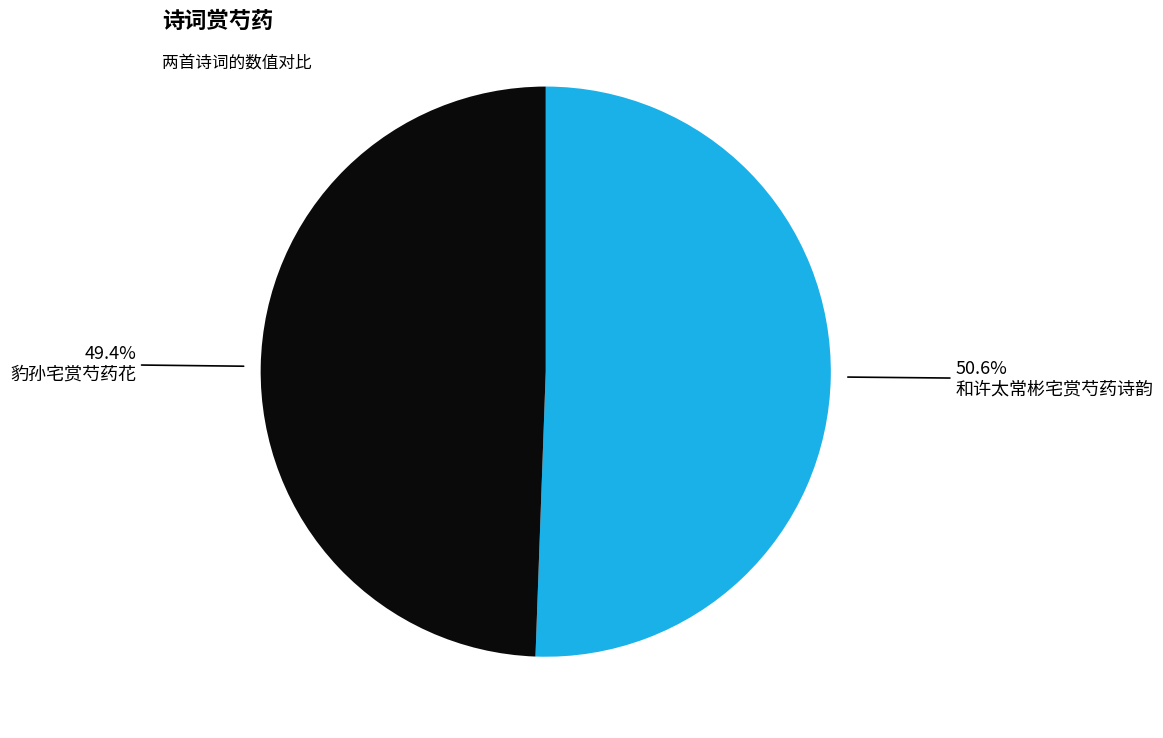

To the nearest percent, what is the difference between the 和许太常彬宅赏芍药诗韵 and 豹孙宅赏芍药花 slice percentages?

1%